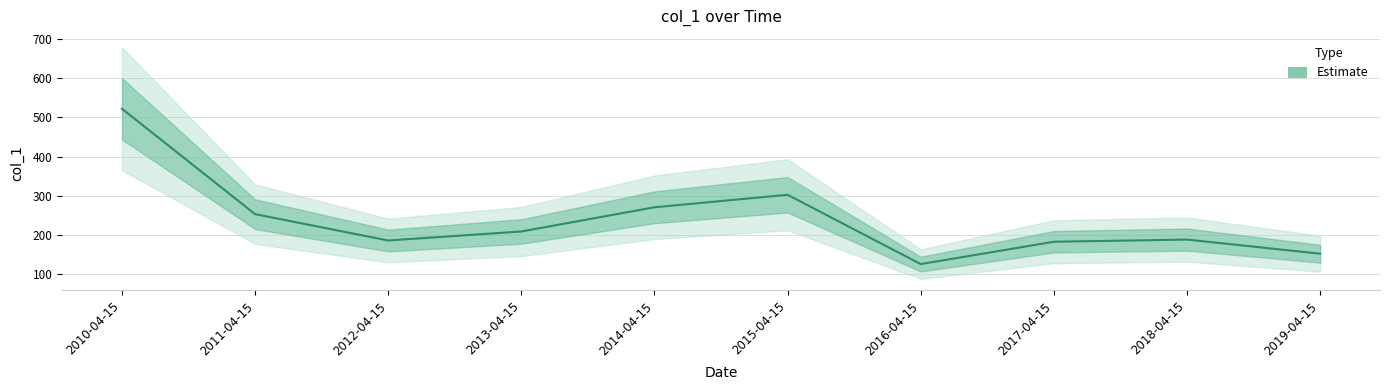

What is the difference between the values at 2015-04-15 and 2017-04-15?

119.9